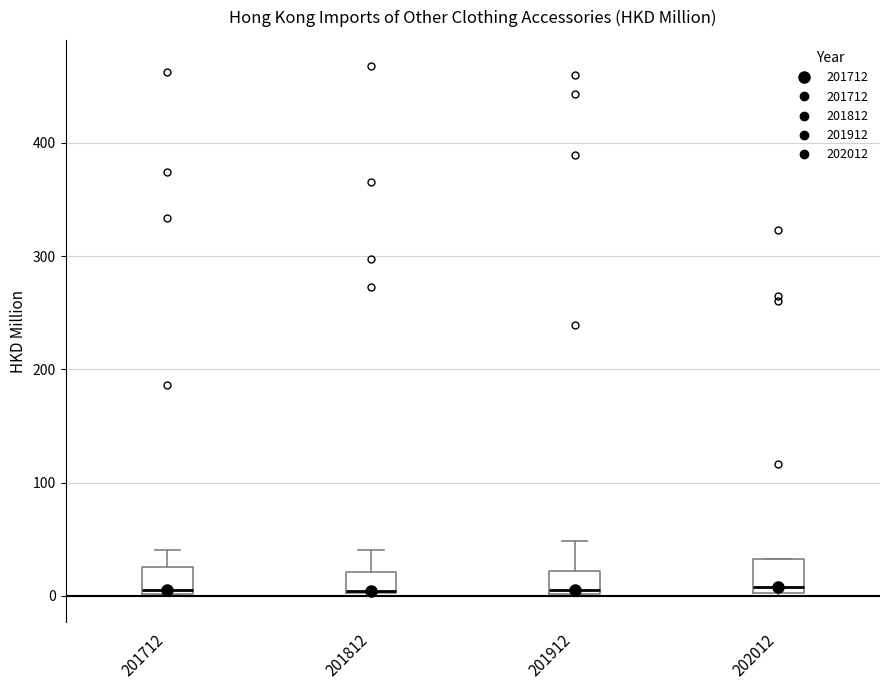

Reading left to right, transcribe this box plot: for each box, give where its median line is, the range the box spans, and where its two whiskers end, as read against the y-axis. The values are not printed on the chart, so give them approximately, as read against the axis.

201712: median 0 (just above the box's lower edge), box 0 to 30, whiskers 0 to 40
201812: median 0 (drawn on the box's lower edge), box 0 to 20, whiskers 0 to 40
201912: median 10, box 0 to 20, whiskers 0 to 50
202012: median 10, box 0 to 30, whiskers 0 to 30